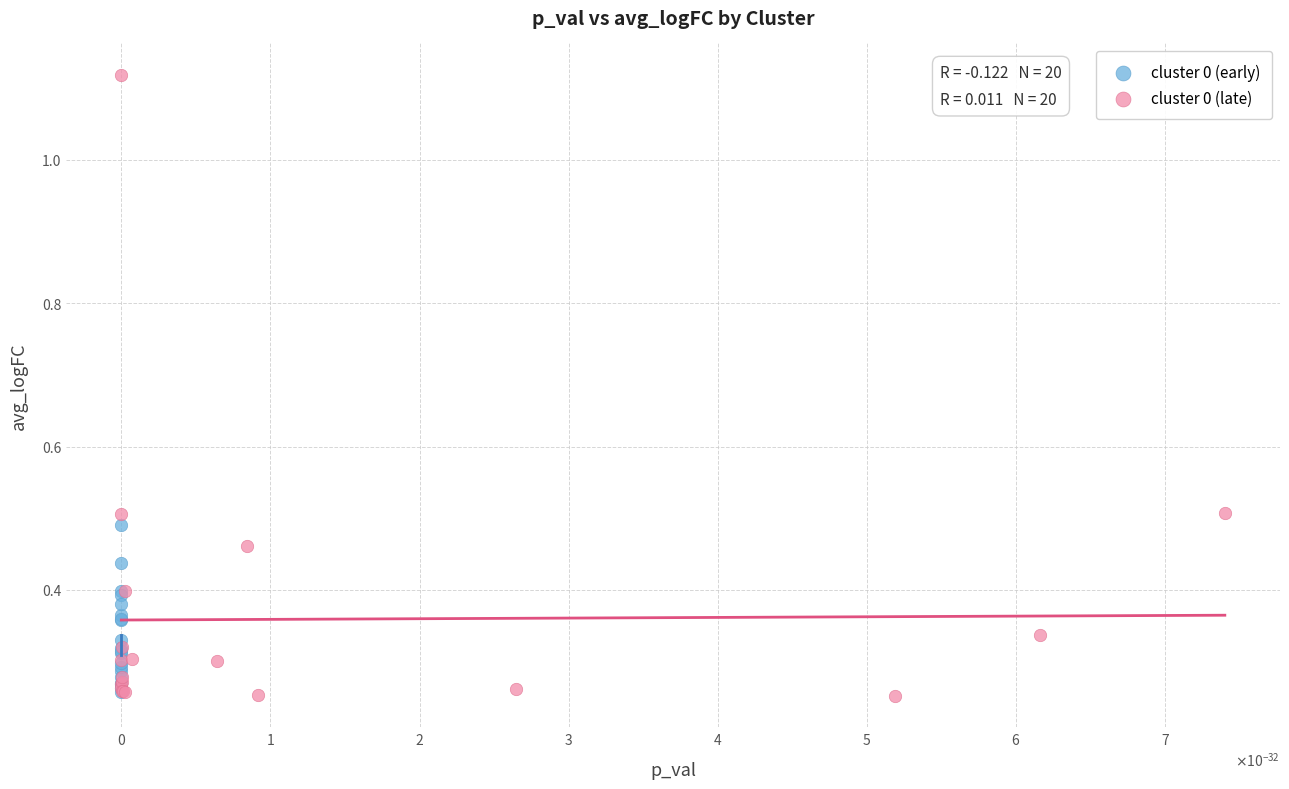

Which series reaches the maximum Y coordinate?

cluster 0 (late)